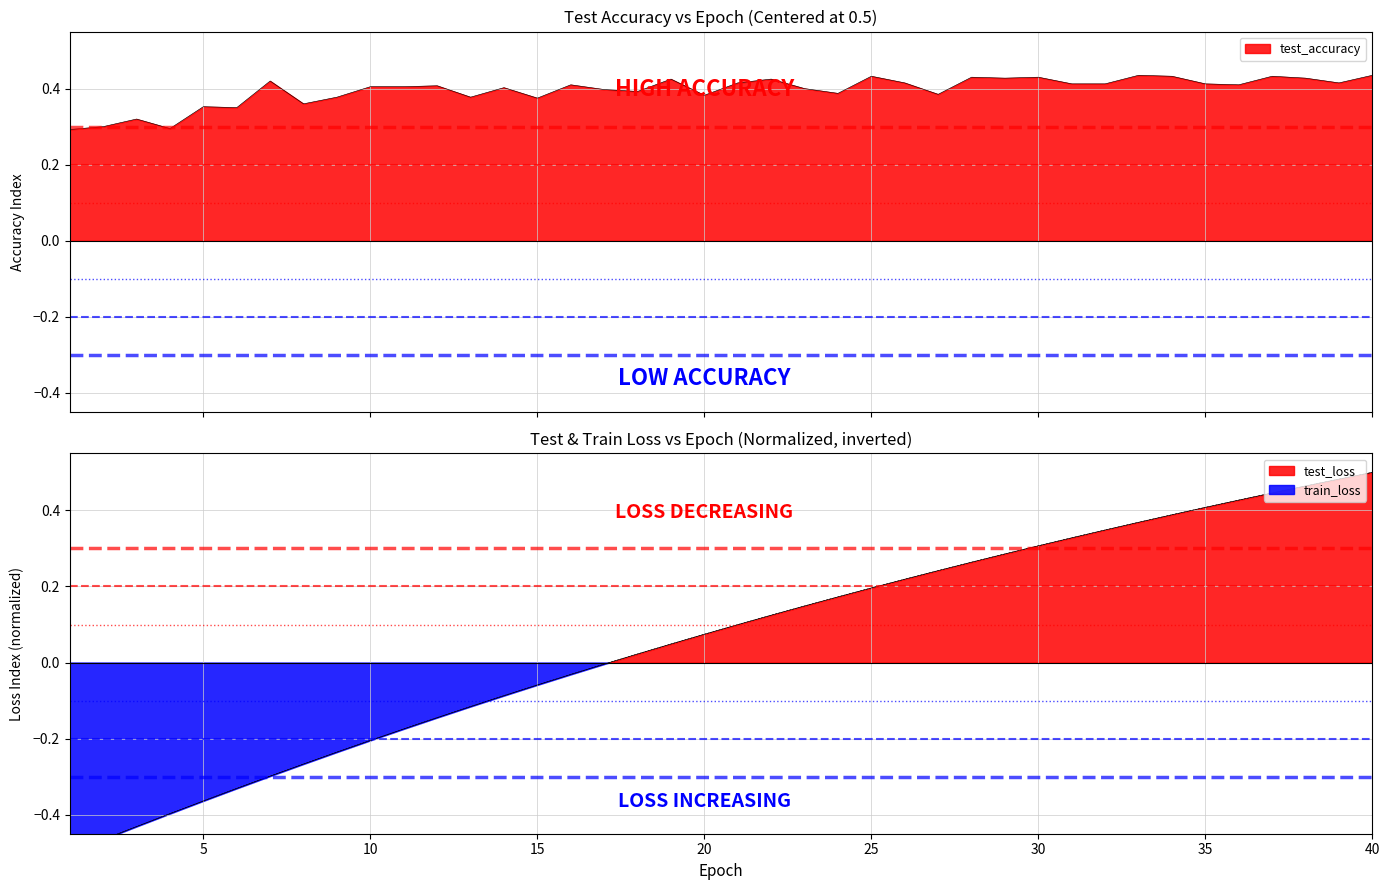

True or false: test_loss has more than 2 interior local peaks.

False